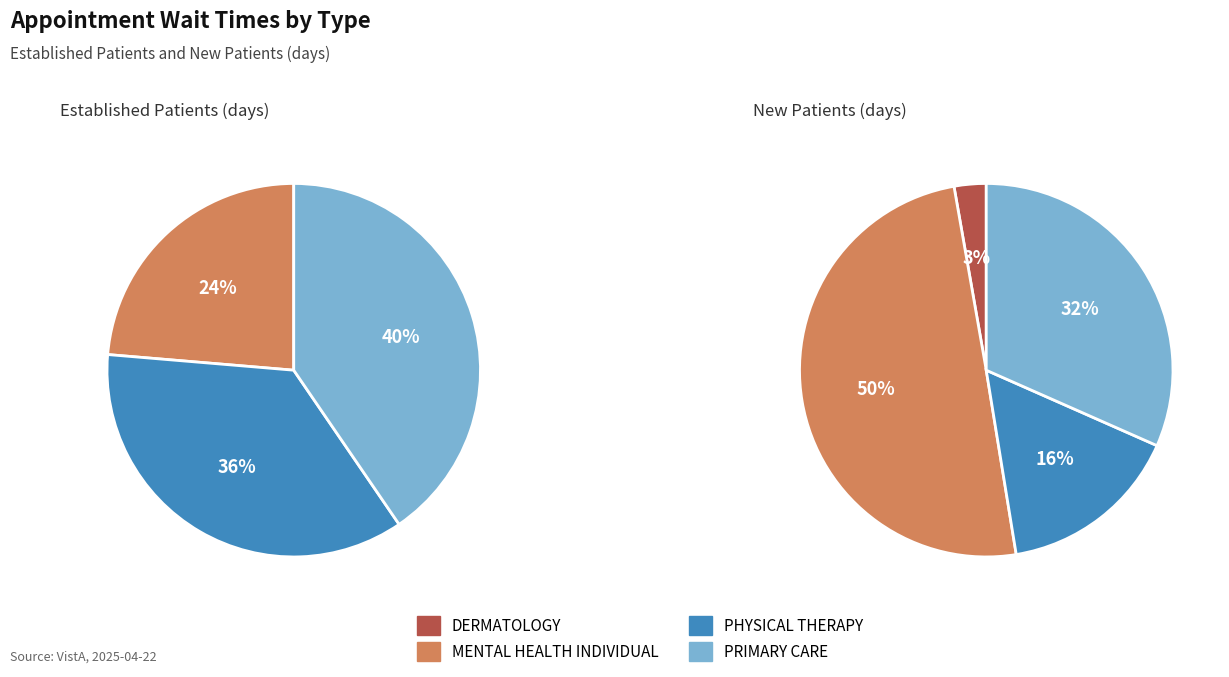

To the nearest percent, what is the combined percentage of MENTAL HEALTH INDIVIDUAL and PRIMARY CARE?

64%